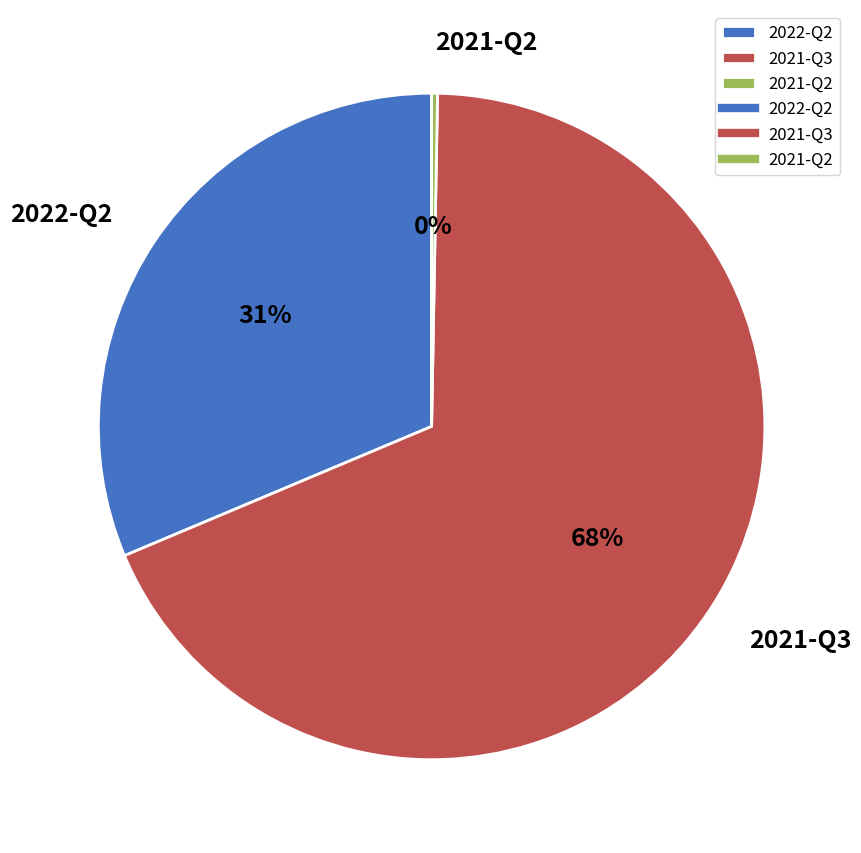

Rank the categories by value from lowest to highest.

2021-Q2, 2022-Q2, 2021-Q3